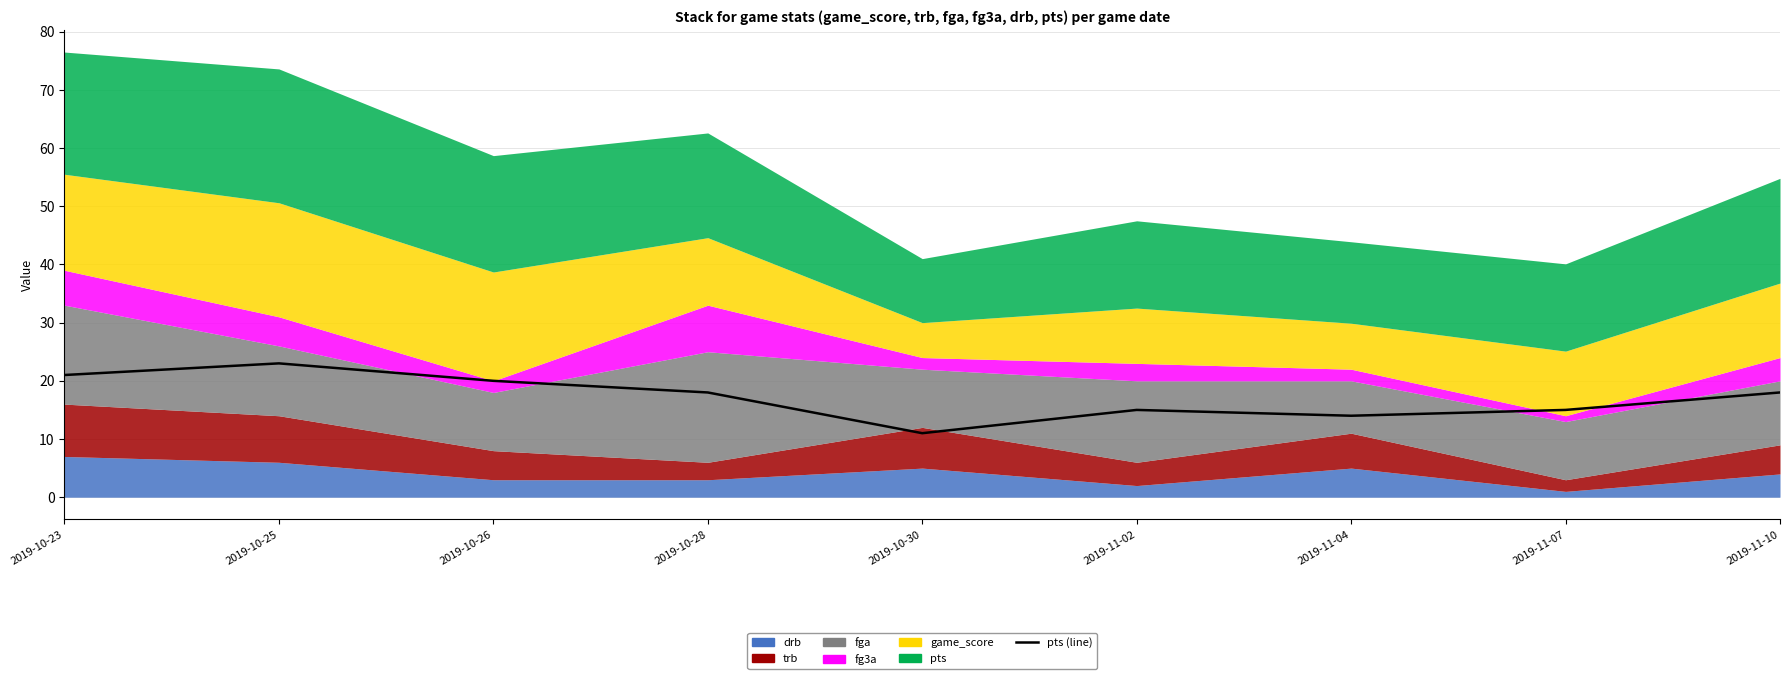

What is the difference between the values at 2019-10-25 and 2019-11-04?

9